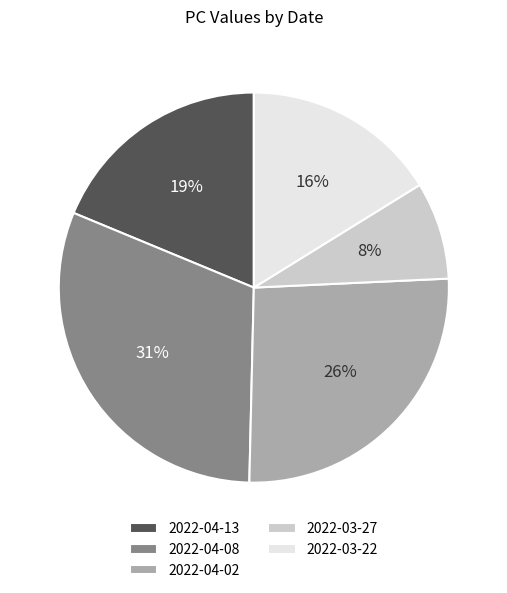

Does 2022-03-22 represent more than half of the total?

No